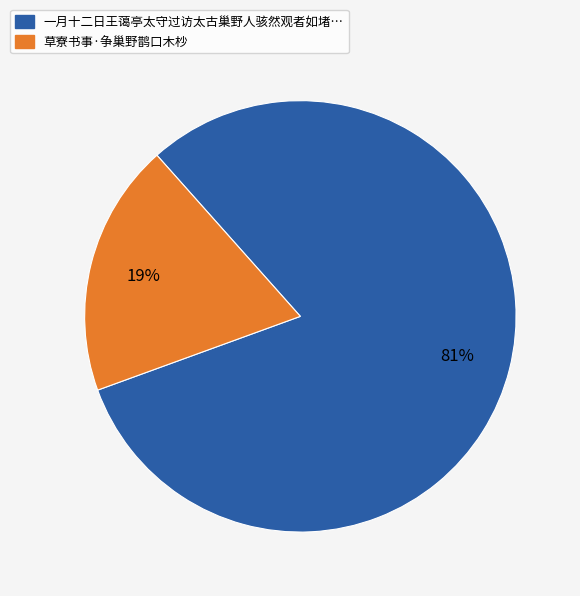

Is there a majority slice in this chart?

Yes